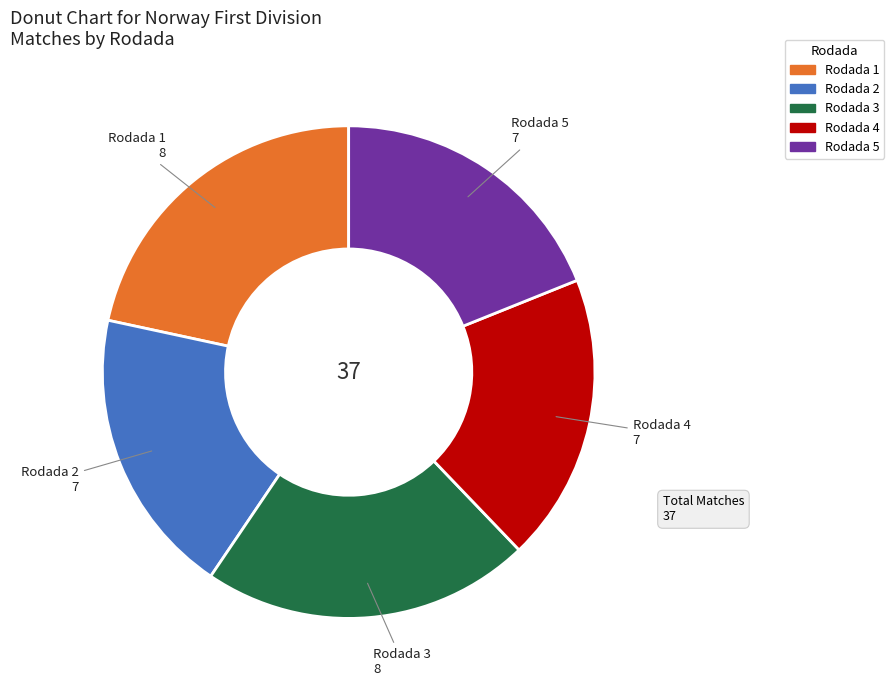

Do Rodada 1 and Rodada 3 together represent more than half of the pie?

No